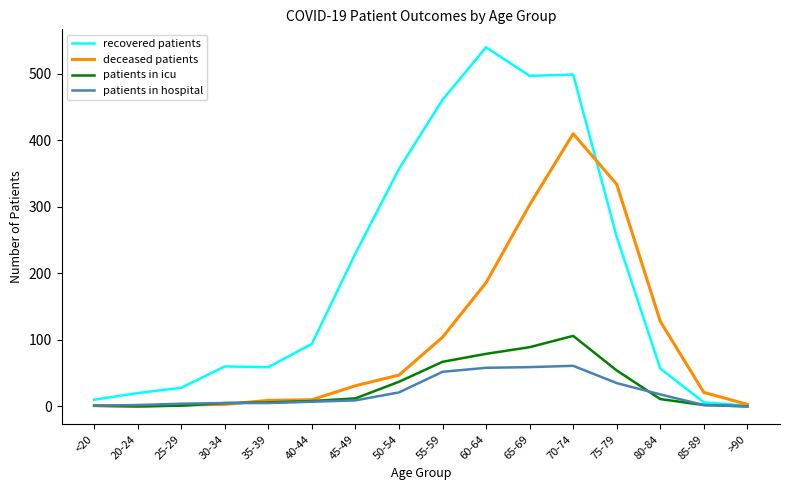

What is the difference between the patients in icu values at 80-84 and 45-49?

1